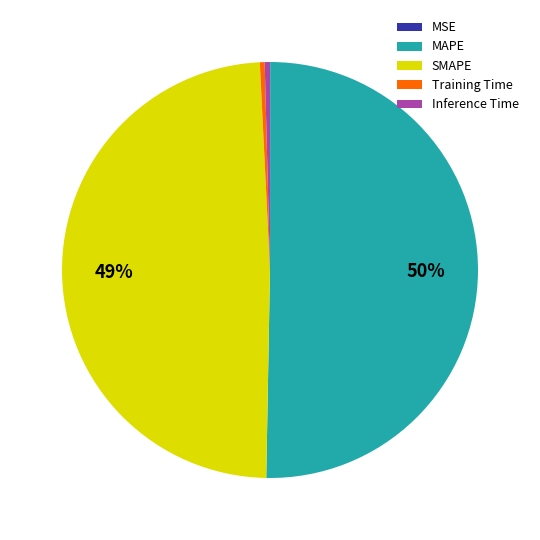

Which slice represents more than half of the pie?

MAPE